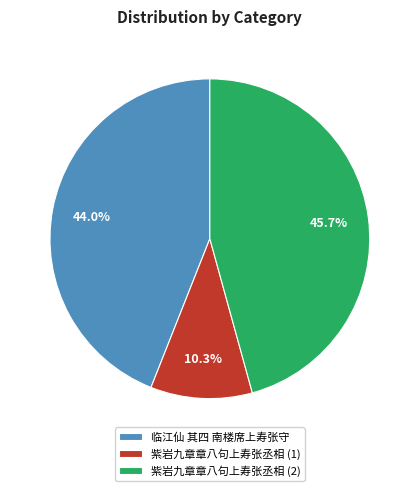

Is the sum of 紫岩九章章八句上寿张丞相 (1) and 临江仙 其四 南楼席上寿张守 greater than half?

Yes